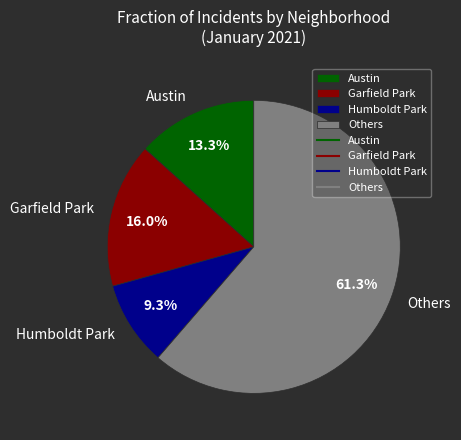

Which category has the smallest portion of the pie?

Humboldt Park